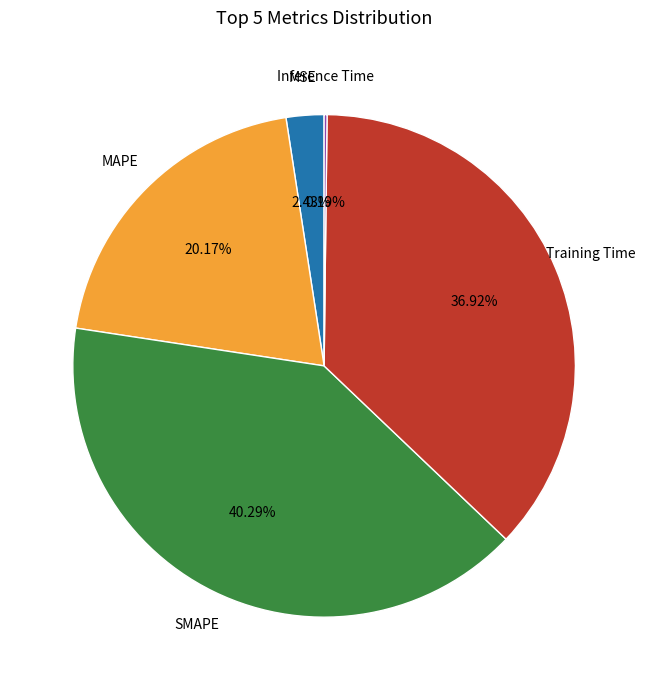

To the nearest percent, what is the average slice percentage?

20%